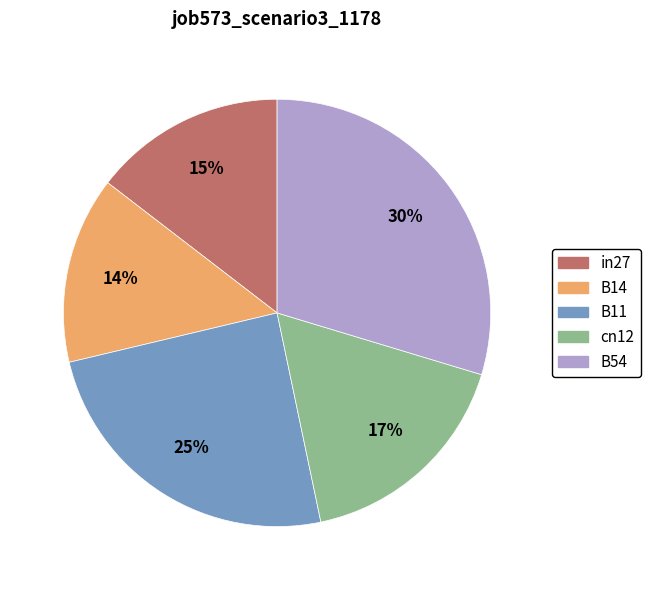

What percentage is the B11 slice, to the nearest percent?

25%